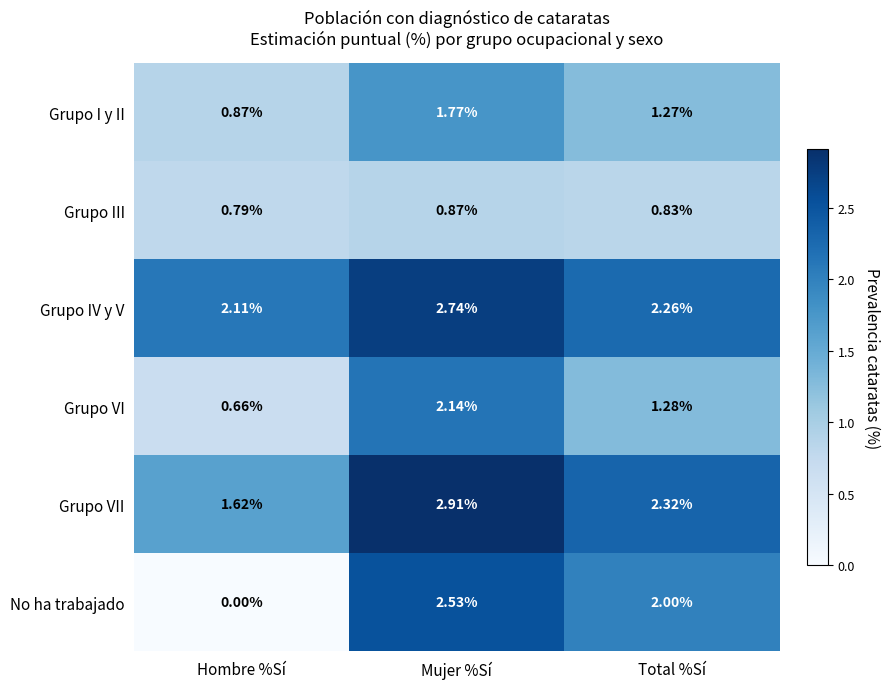

Which series has the largest total across all categories?

Grupo IV y V